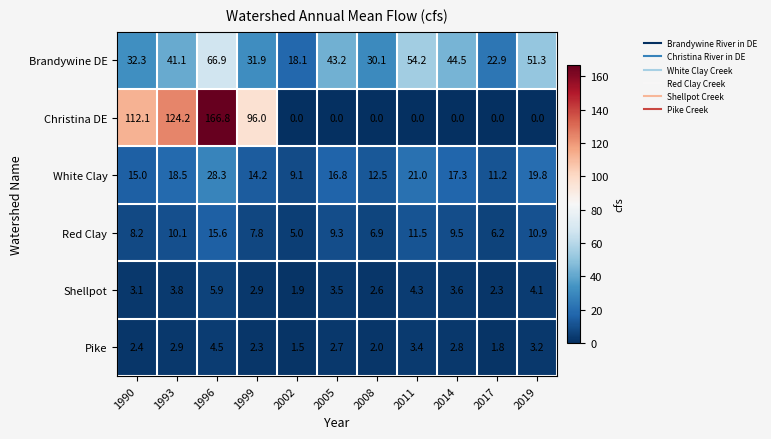

Is it true that Brandywine DE equals 22.9 at 2017?

True